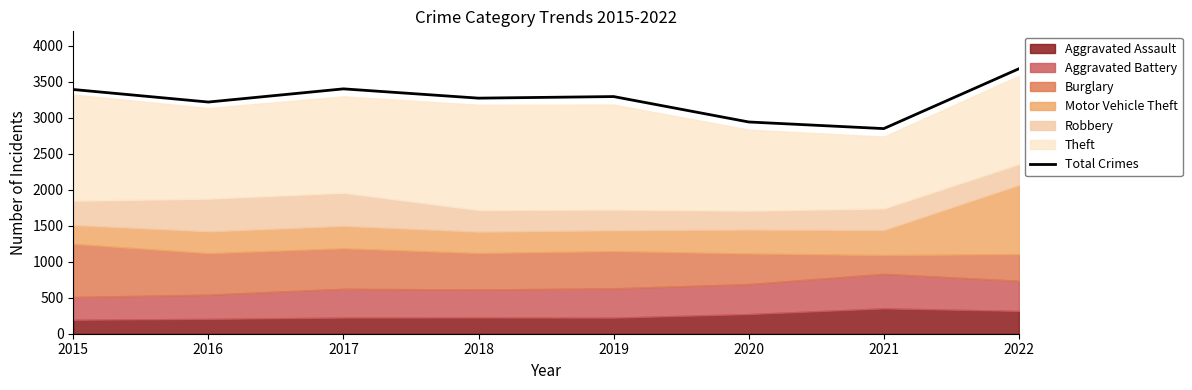

True or false: there are more than 0 points higher than both neighbors.

True